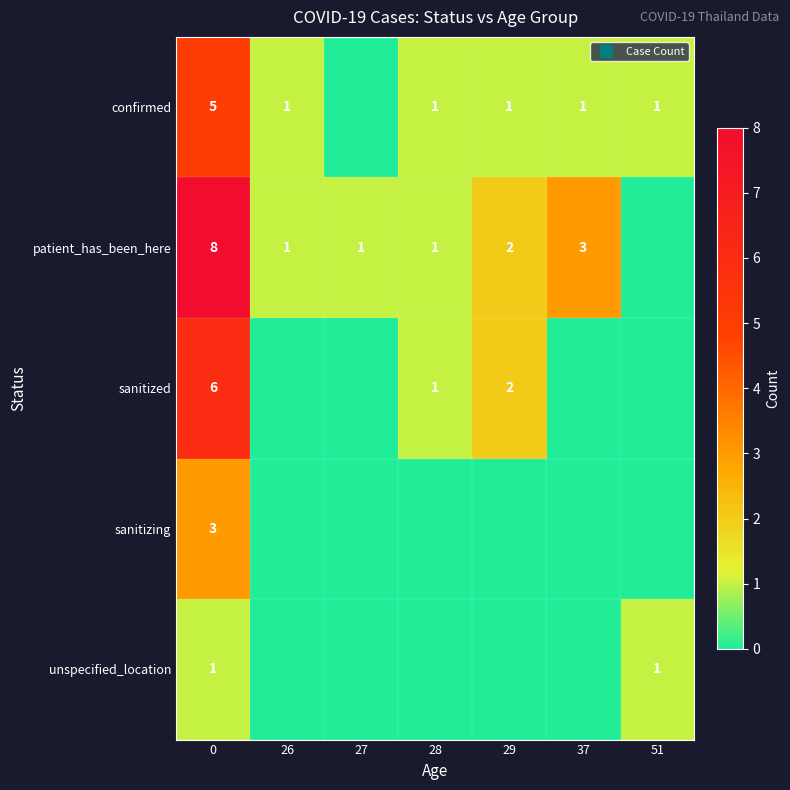

Rank the series at 27 from lowest to highest value.

confirmed, sanitized, sanitizing, unspecified_location, patient_has_been_here